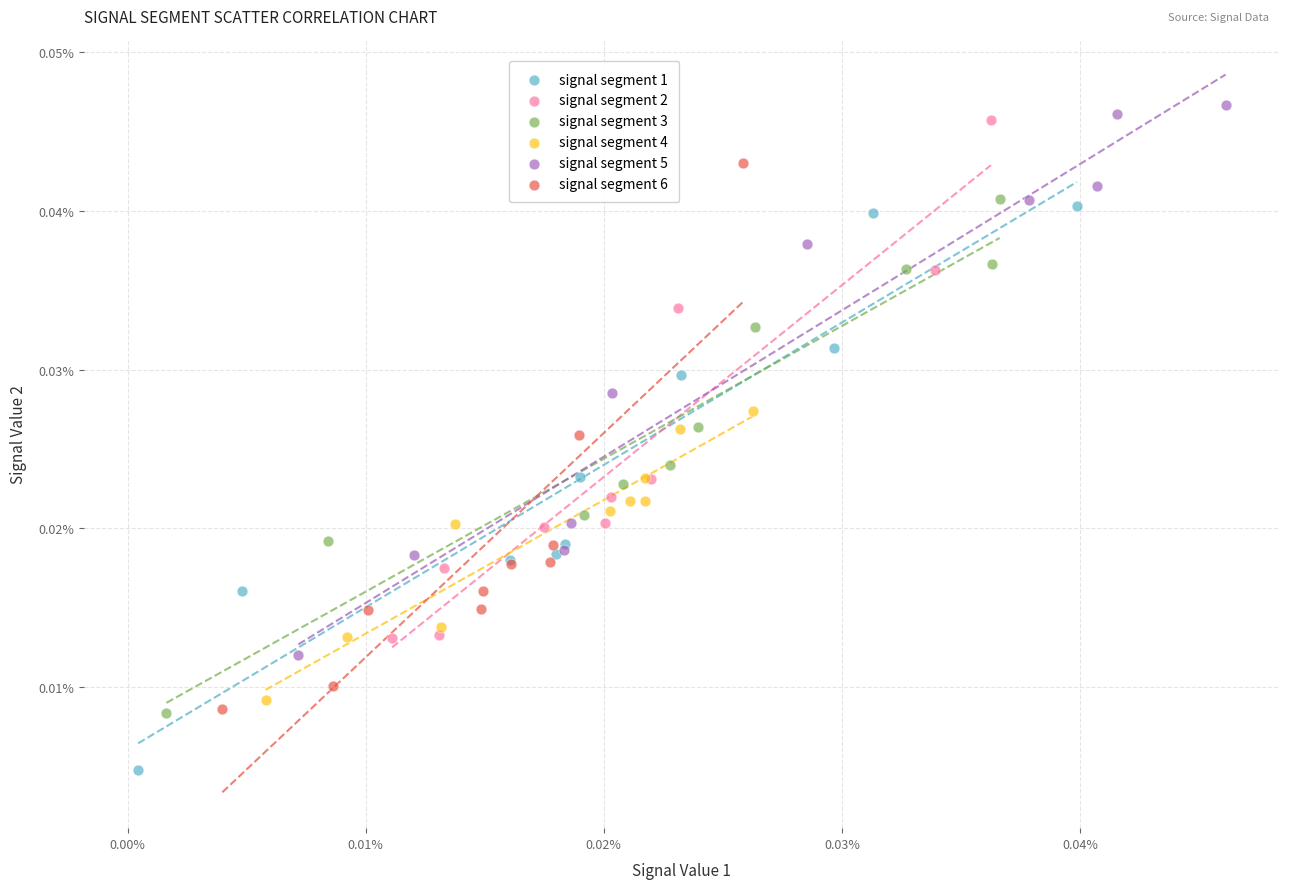

Which series contains the lowest Y value?

signal segment 1